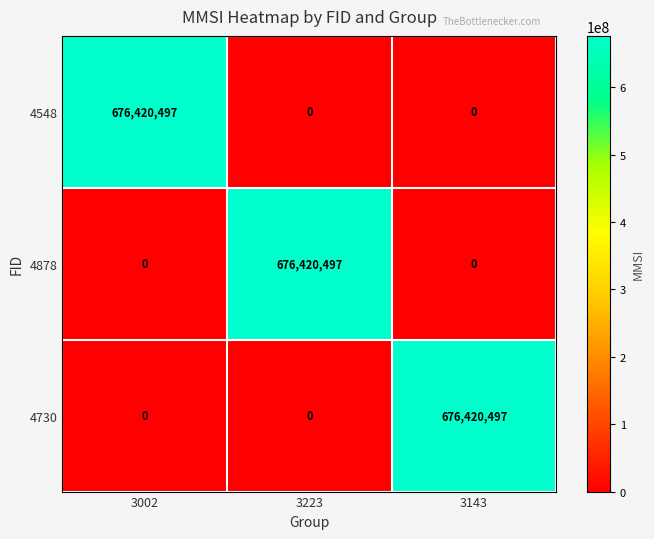

Reading right to left, transcribe all the data shown in this chart.

4548: 0	0	676420497
4878: 0	676420497	0
4730: 676420497	0	0